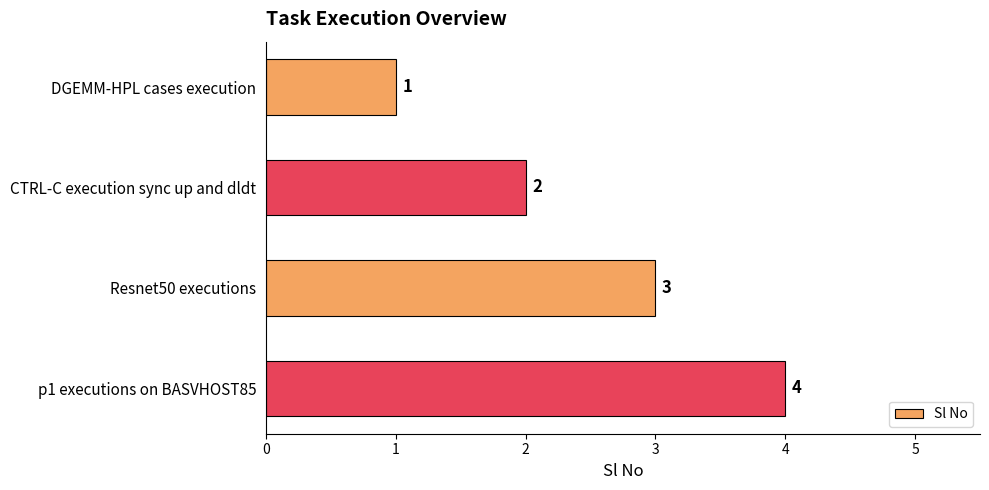

What is the label of the 3rd bar from the top?

Resnet50 executions